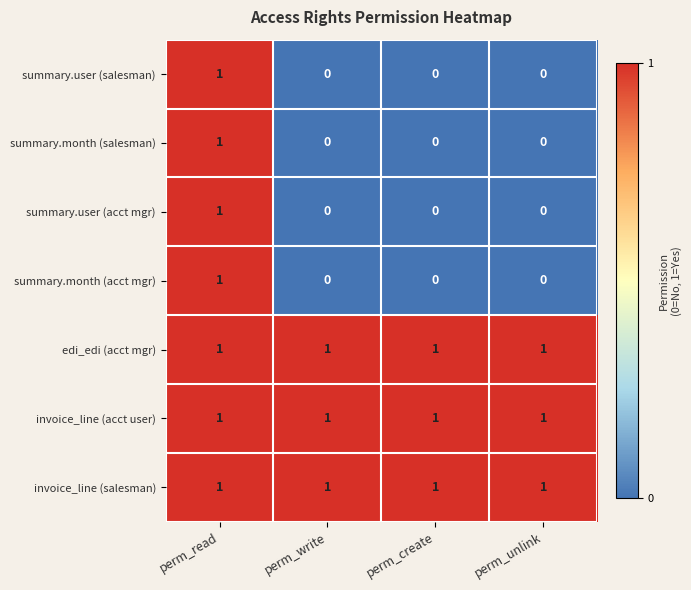

Count the summary.user (acct mgr) values in the range 0 to 1.

4